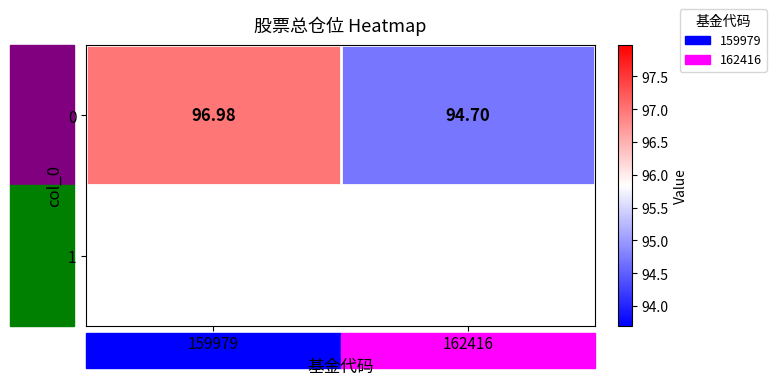

List the labels in order of value, largest first.

159979, 162416